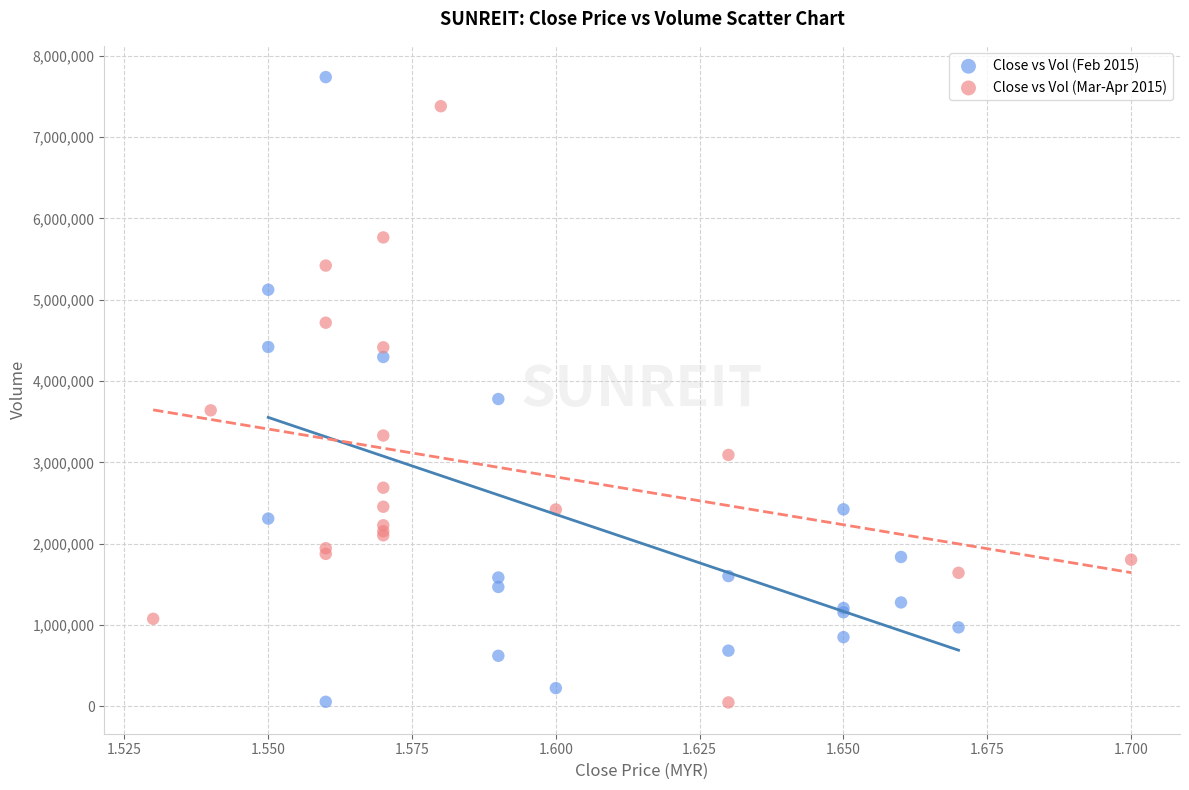

Which series contains the highest Y value?

Close vs Vol (Feb 2015)